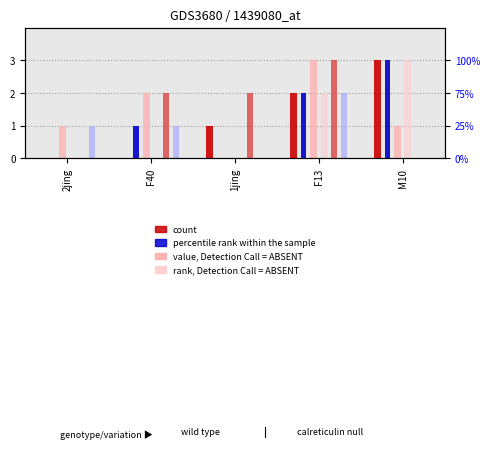

The CI01000057_4042309_4042448.A series shows 2 at F40. True or false?

True